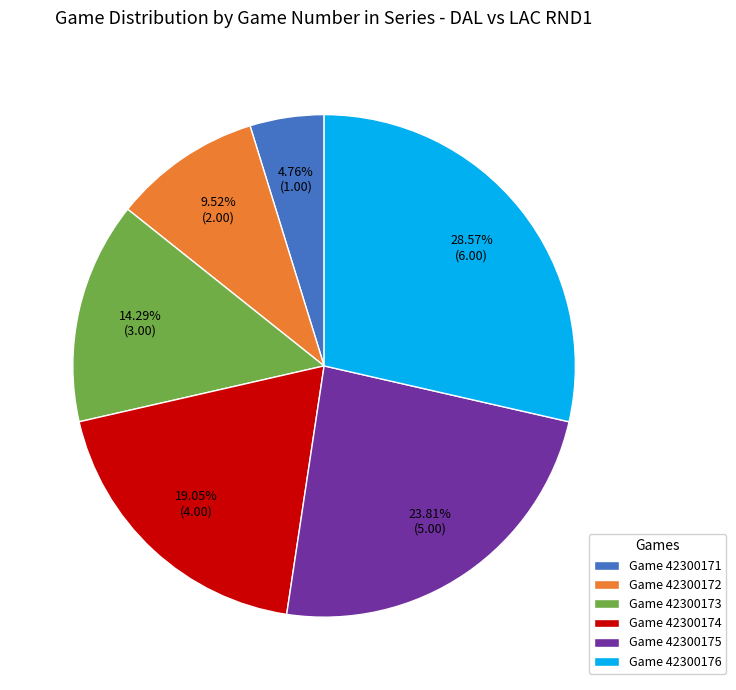

Count the number of slices in the pie.

6